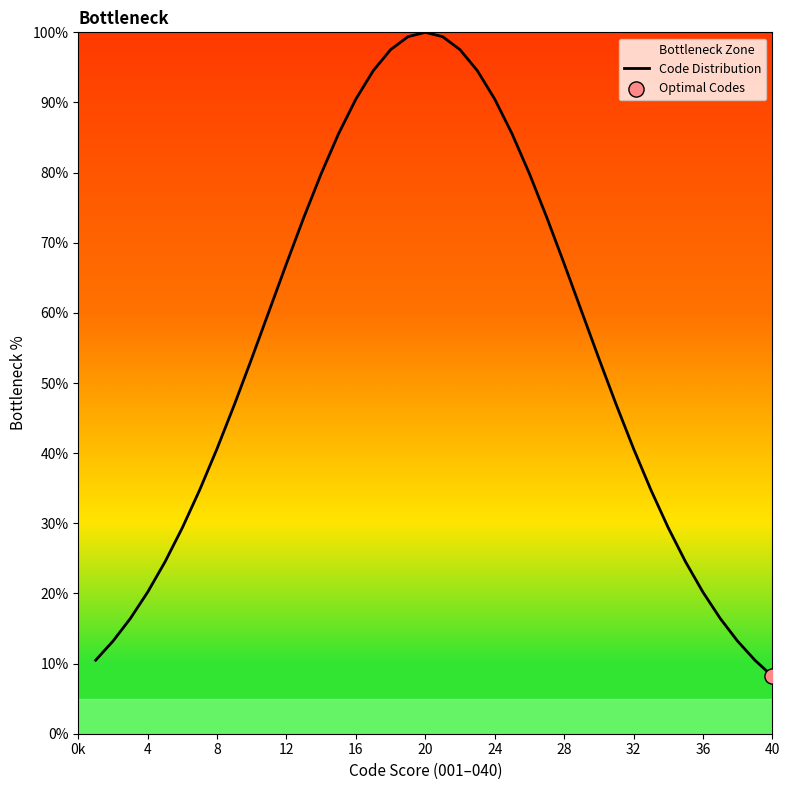

What is the ratio of the value at 12 to the value at 28?

1.0